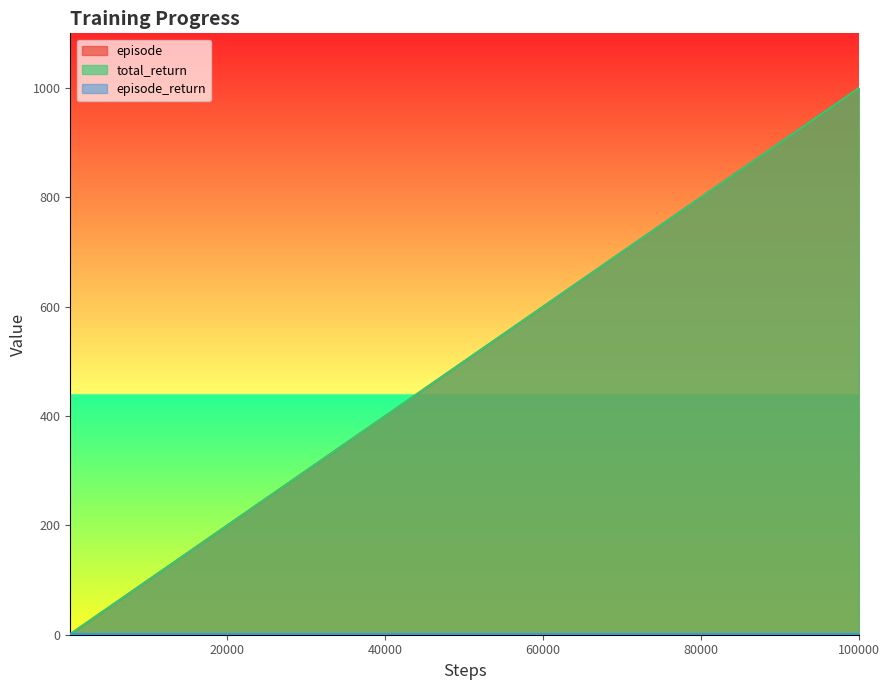

What is the highest value of the total_return series?

1000